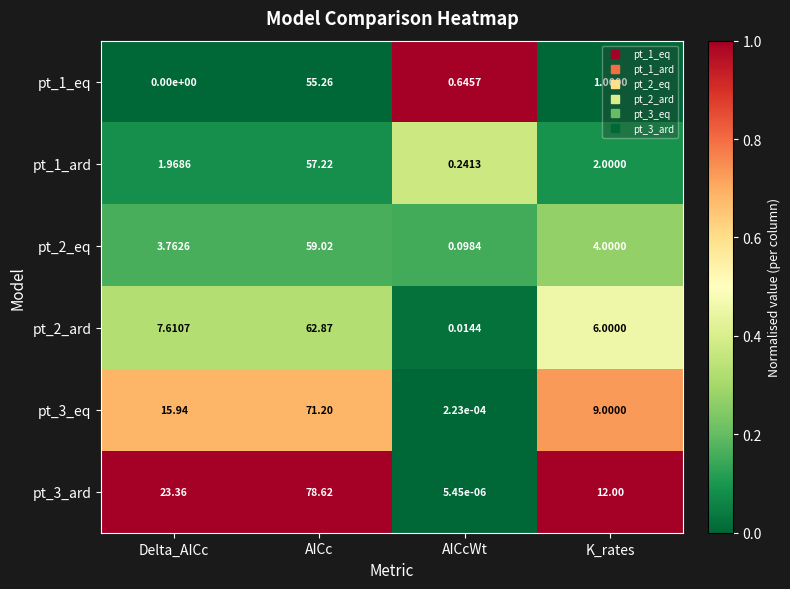

Is the value of pt_3_ard at Delta_AICc greater than the value of pt_3_eq at K_rates?

Yes